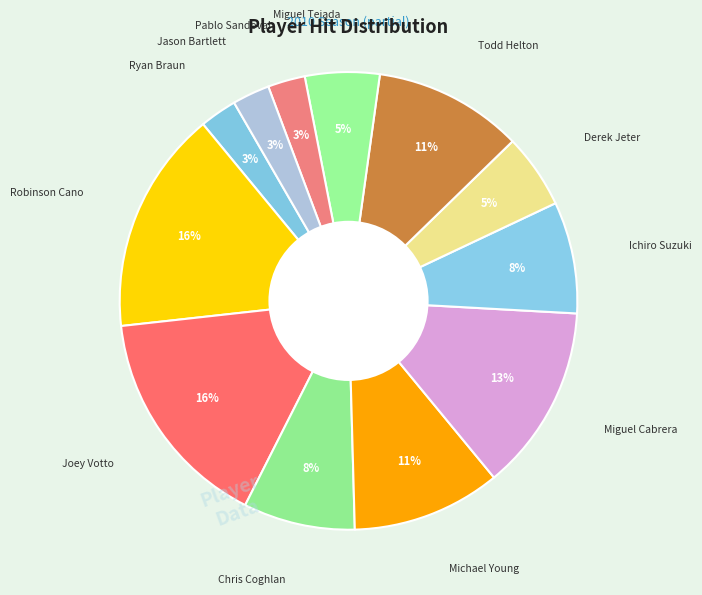

How many segments does this pie chart have?

12